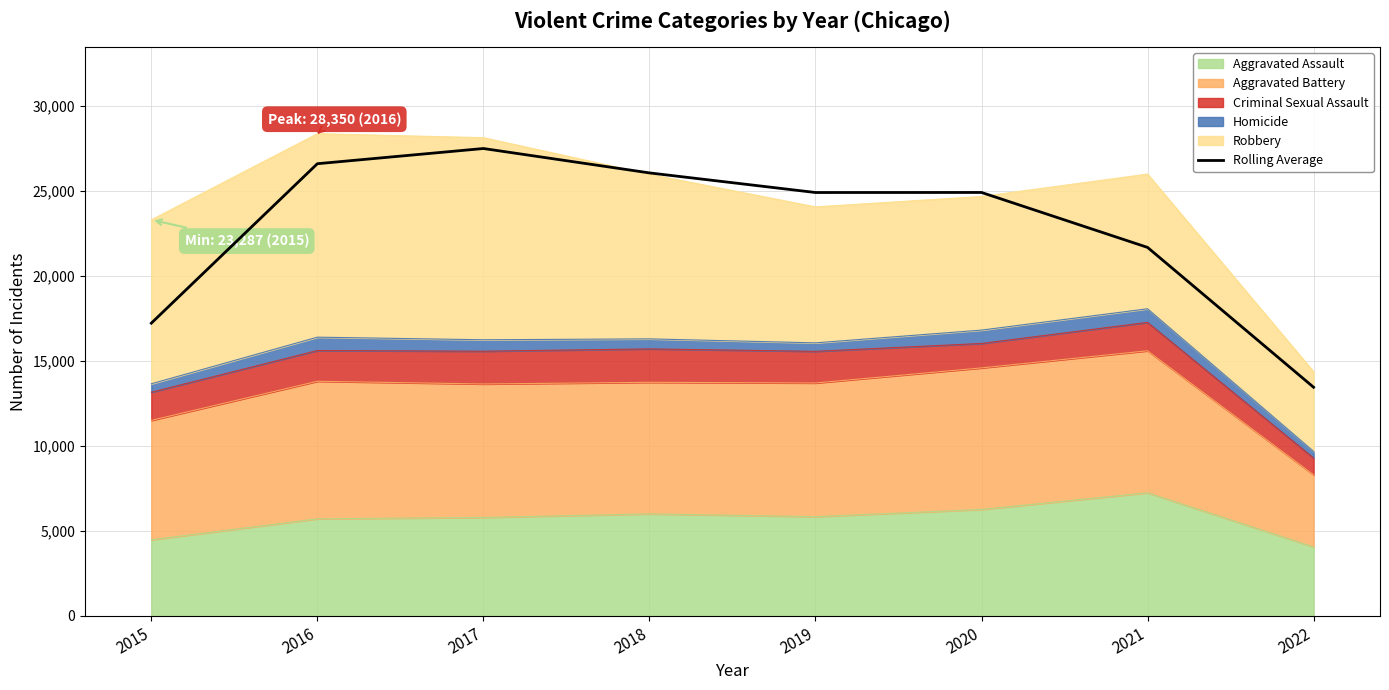

How many lines are shown in the chart?

1